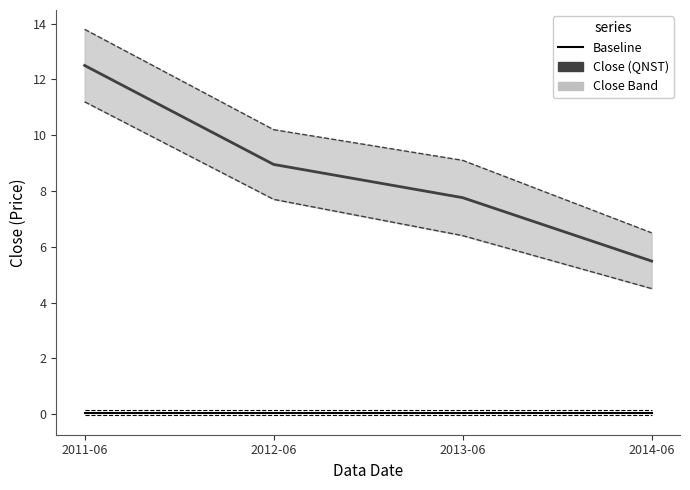

The value of Close (QNST) at 2011-06 is 12.5. True or false?

True